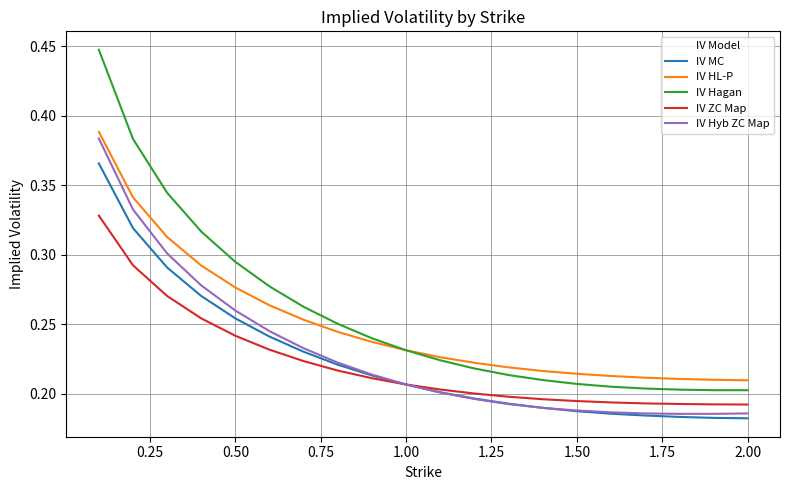

True or false: IV MC and IV HL-P cross at least once.

False